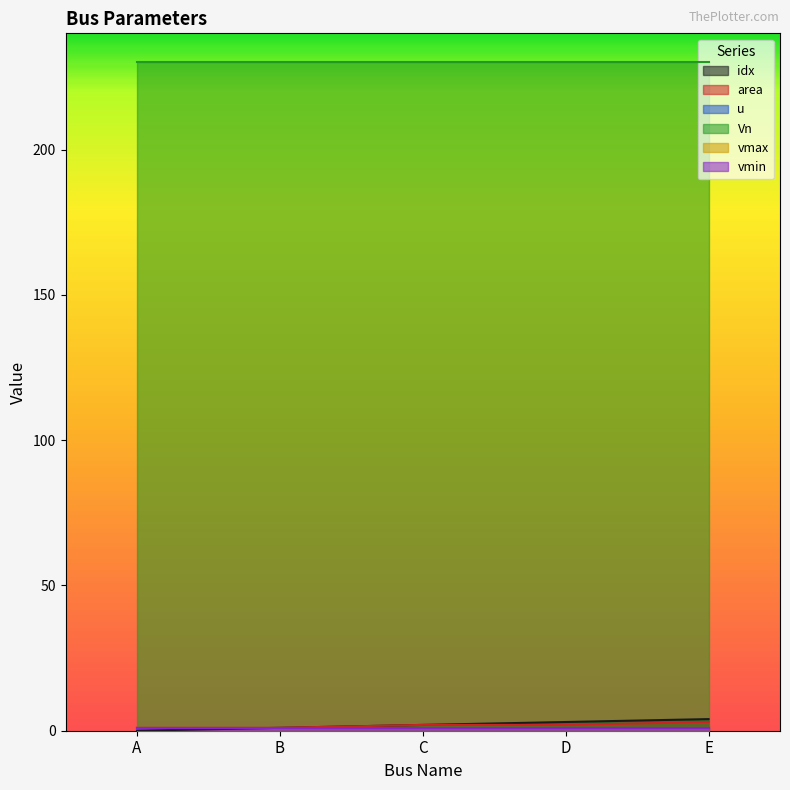

How many lines are shown in the chart?

6